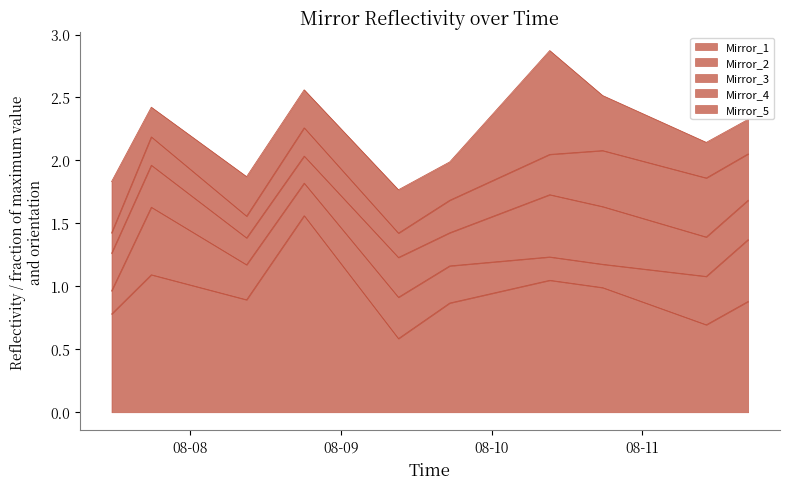

Between 2017-08-09 09:10:00 and 2017-08-10 09:15:00, which series saw the biggest shift?

Mirror_5